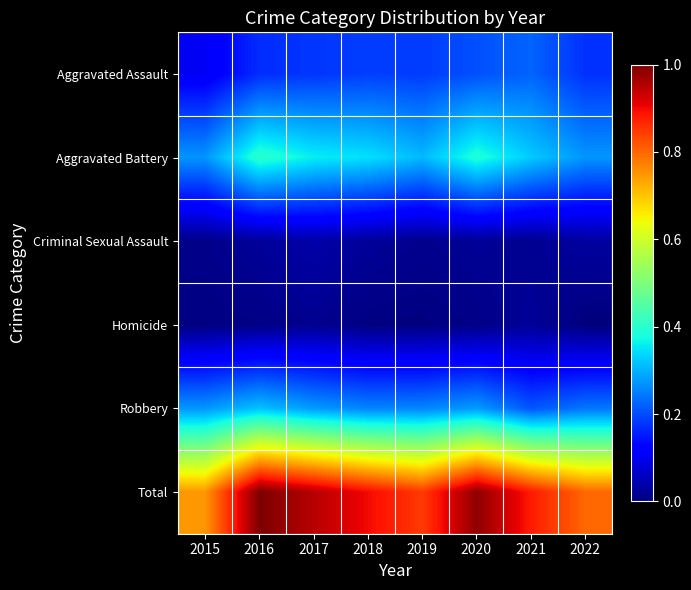

How many categories are shown in the chart?

8